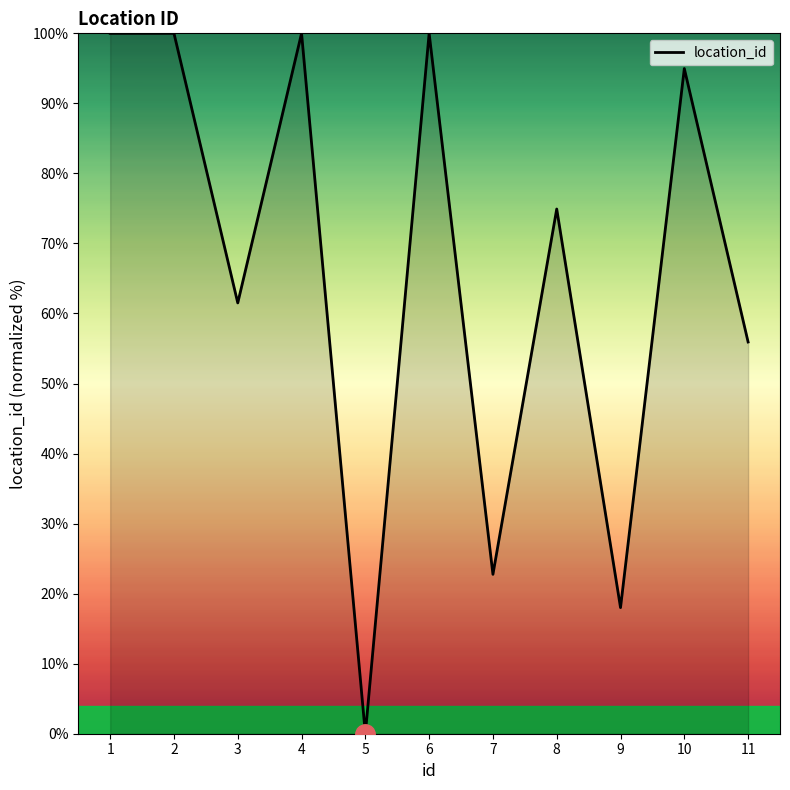

Is it true that the value at 4 is 100.0?

True